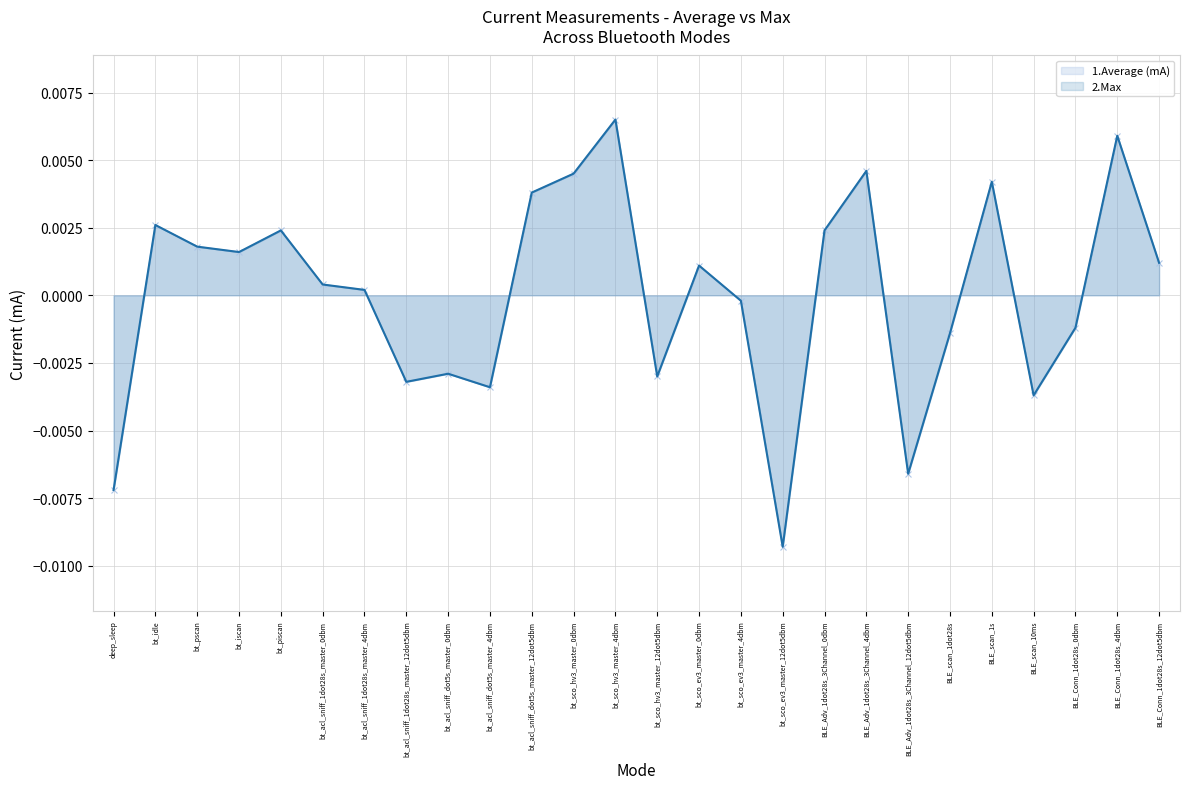

Rank the series at bt_acl_sniff_1dot28s_master_12dot5dbm from lowest to highest value.

1.Average (mA), 2.Max